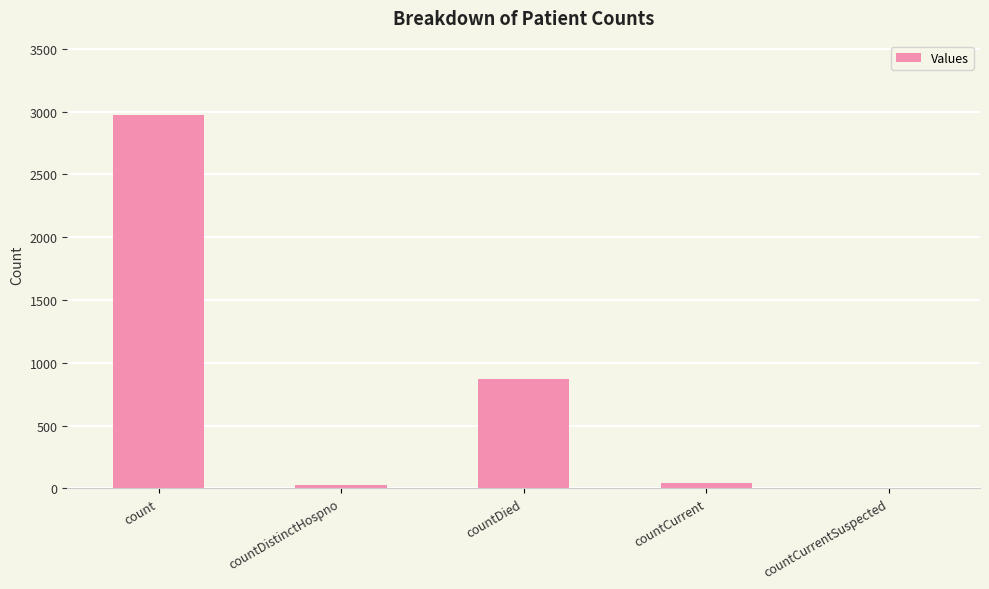

What is the sum of all values?

3912